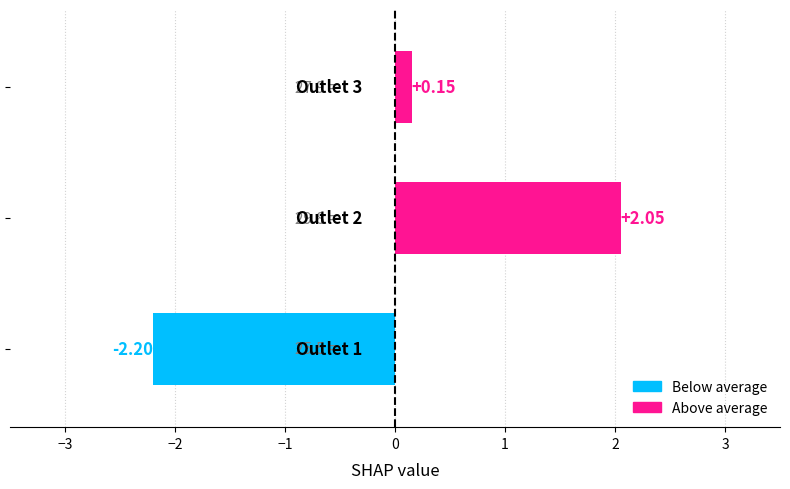

How many series are shown in this chart?

1